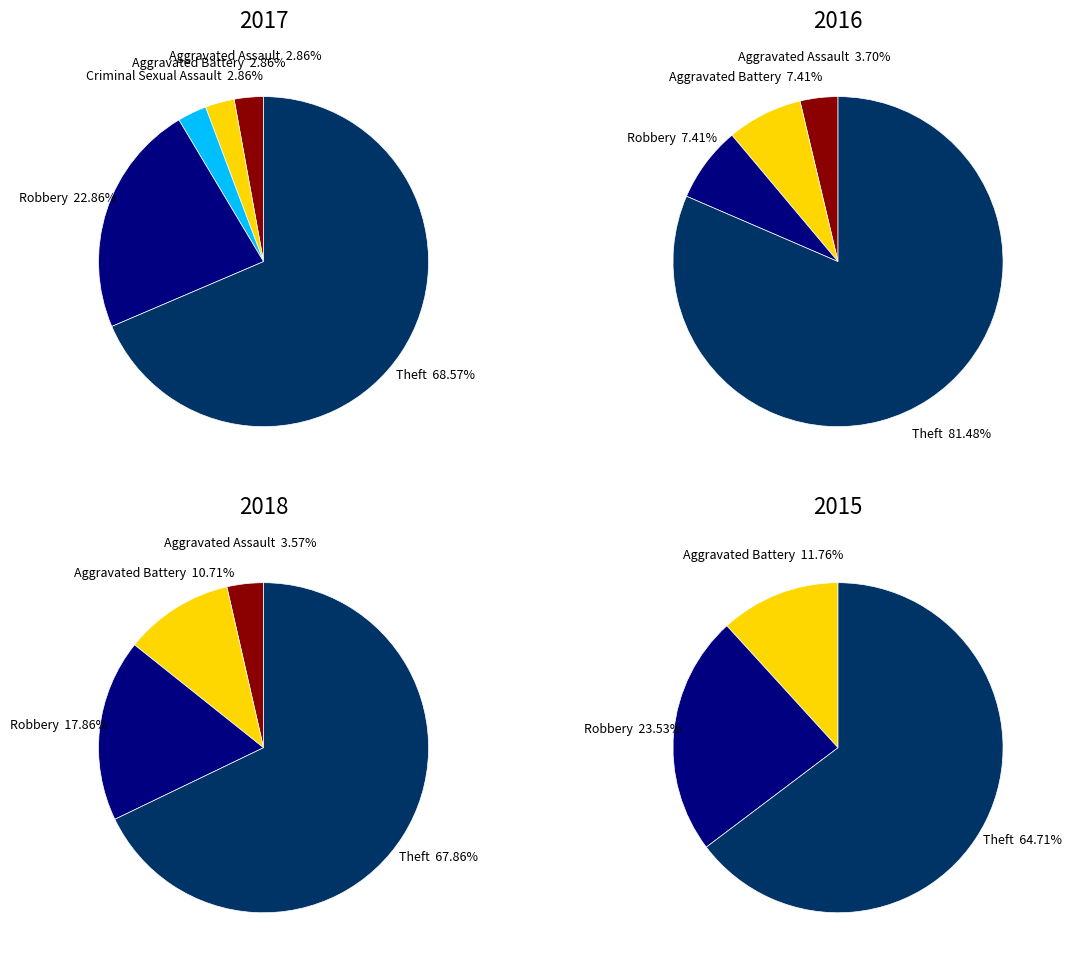

To the nearest percent, what is the difference between the values_2016 and 4 slice percentages?

66%